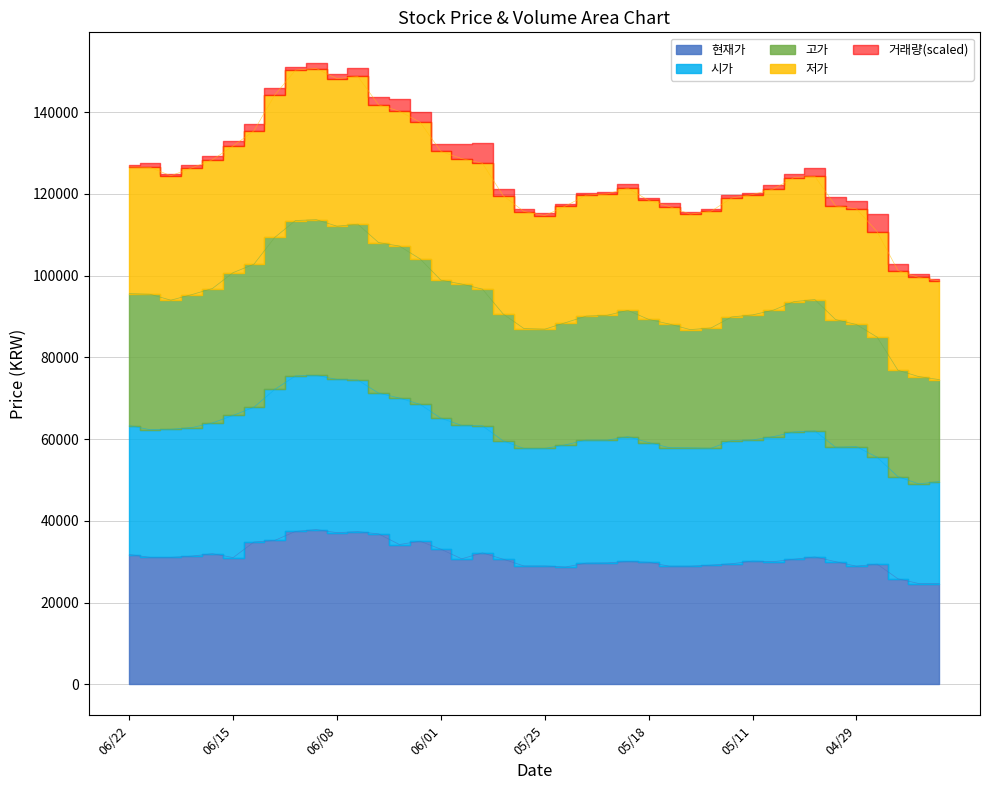

At which label does 현재가 reach its minimum?

20200424